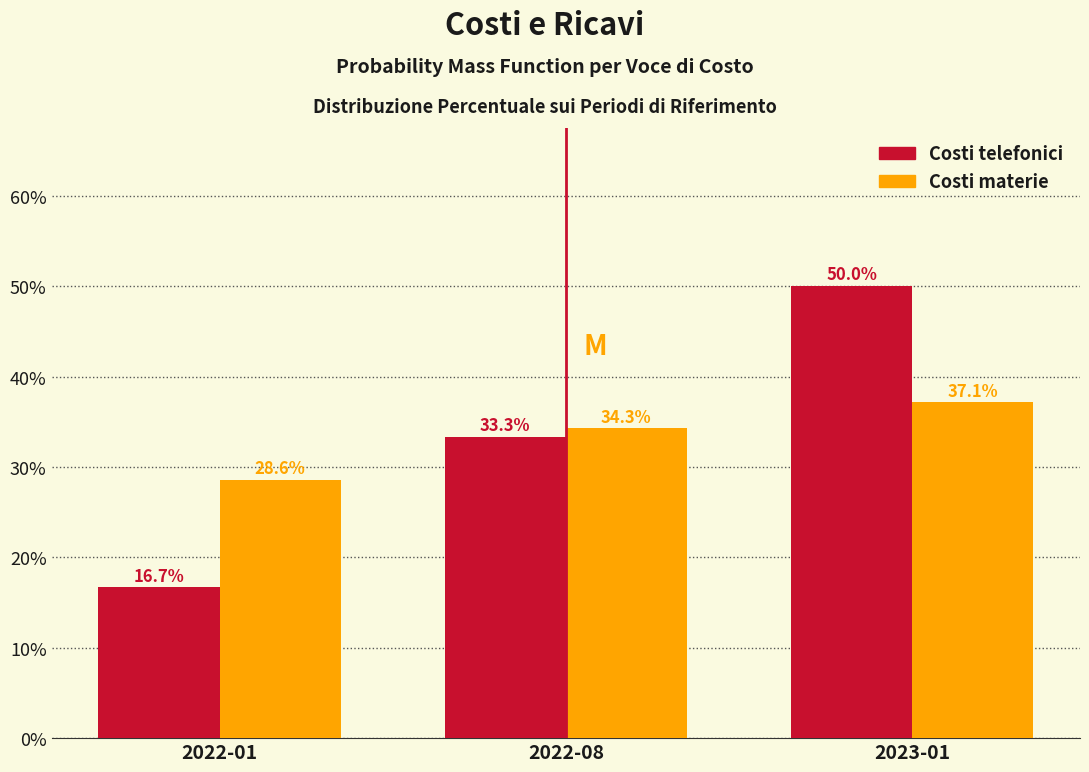

Reading left to right, what are all the values shown in this chart?

Costi telefonici: 16.7	33.3	50.0
Costi materie: 28.6	34.3	37.1